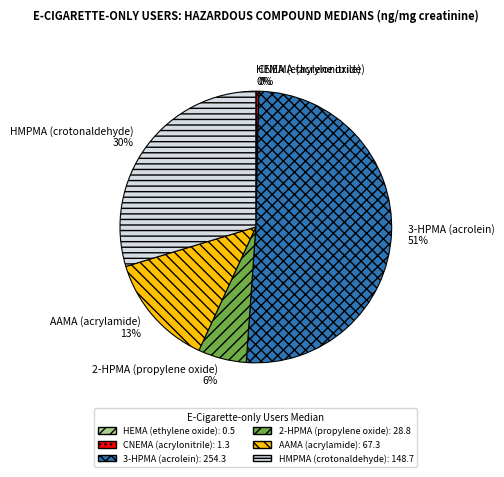

Is it true that 2-HPMA (propylene oxide) 6% is 1% of the pie?

False